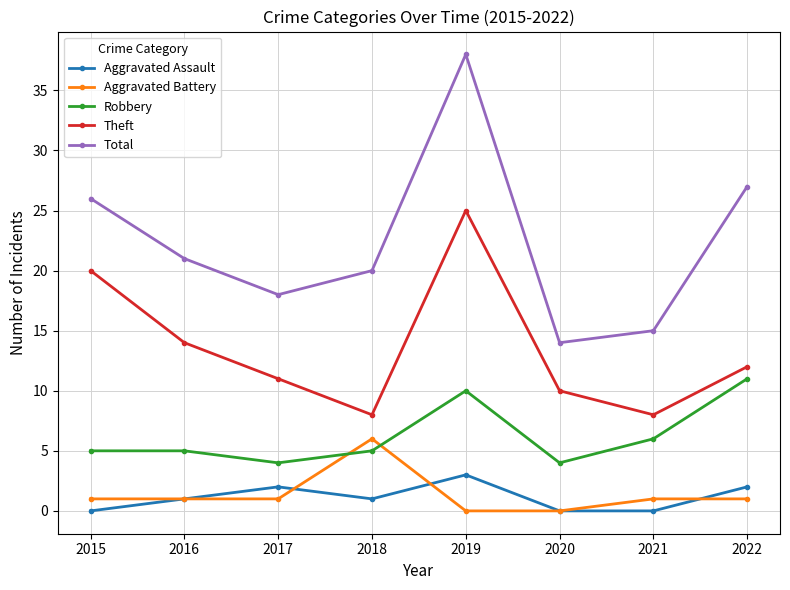

What is the greatest value displayed?

38